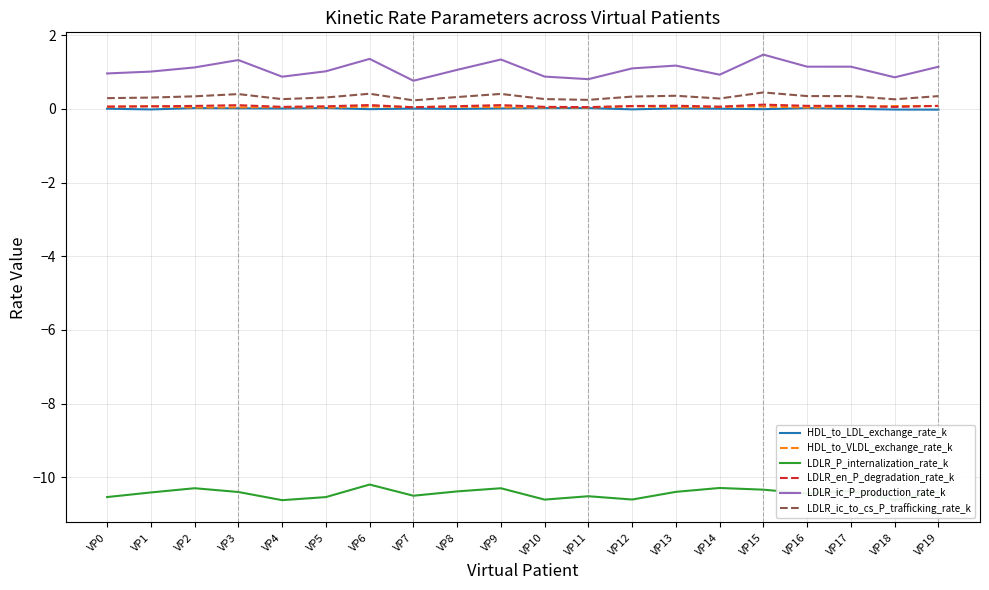

What is the greatest value displayed?

1.5